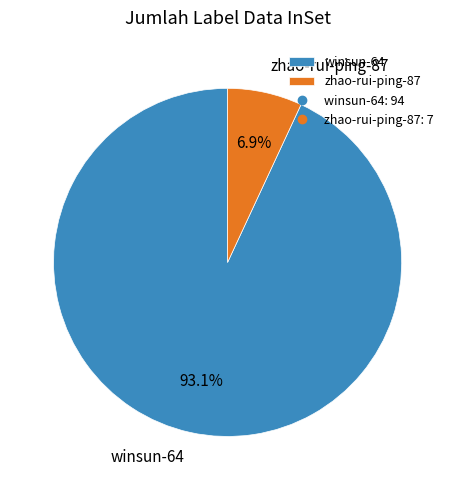

What portion of the pie excludes winsun-64?

6.9%